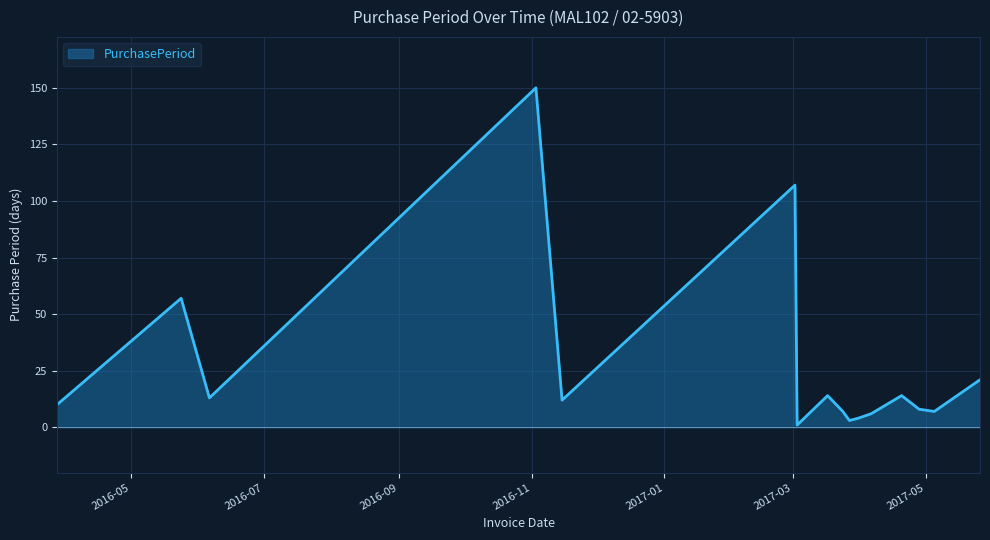

What is the greatest value displayed?

150